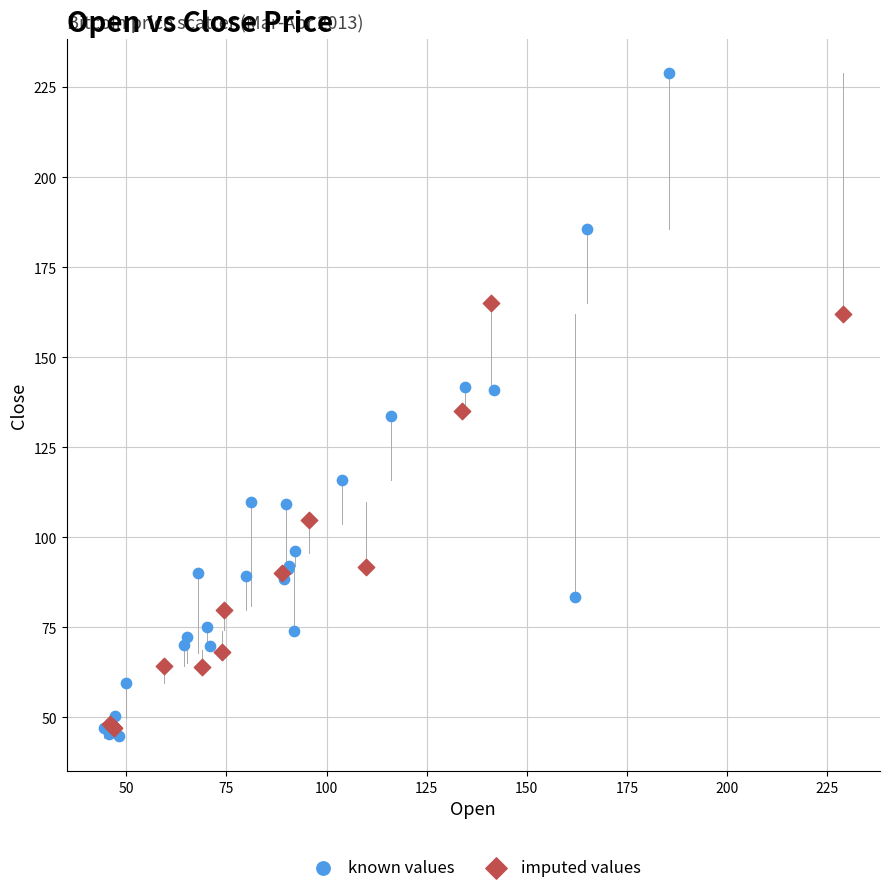

Which series has the widest spread of Y values?

known values